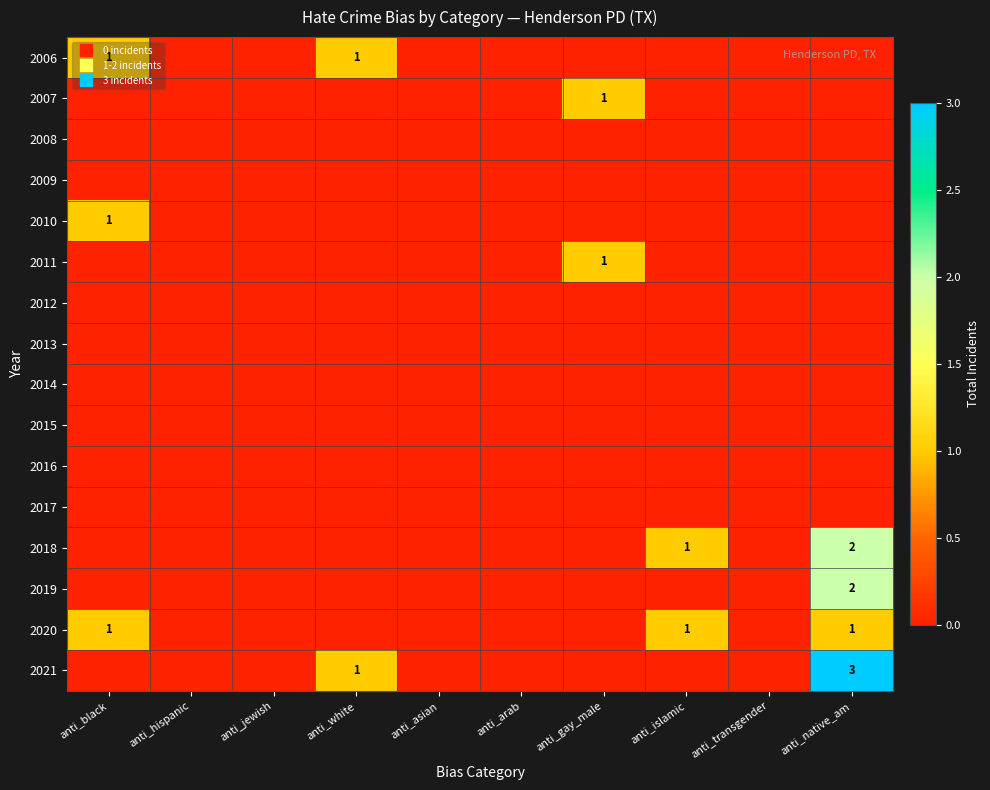

At how many categories does at least one series exceed 0?

5